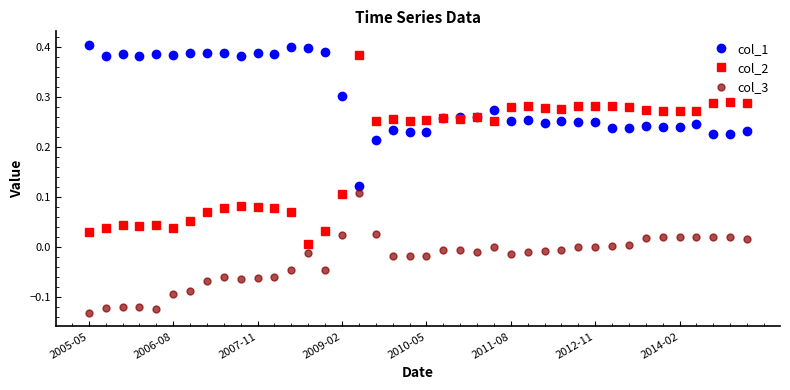

True or false: col_1 has more than 0 interior local peaks.

True